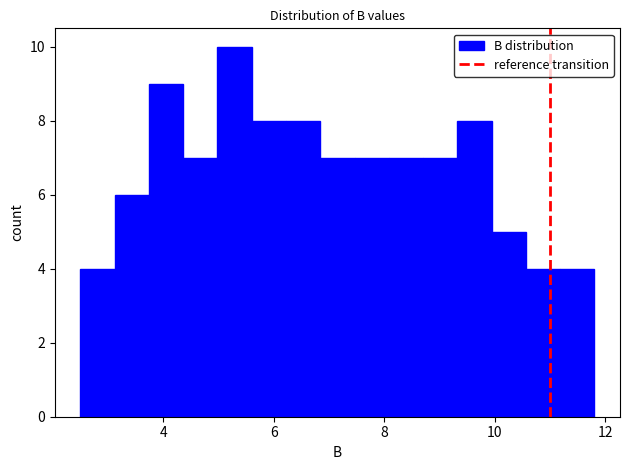

Around what value on the x-axis is the tallest bar? Give the approximate position of its centre, as read against the axis.

5.2